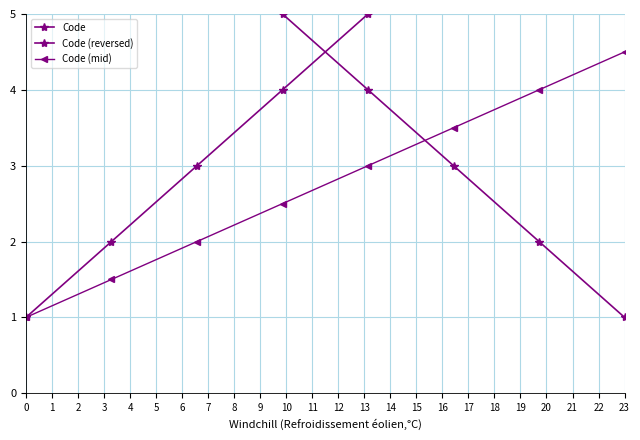

Which category has the highest value in the Code (mid) series?

23